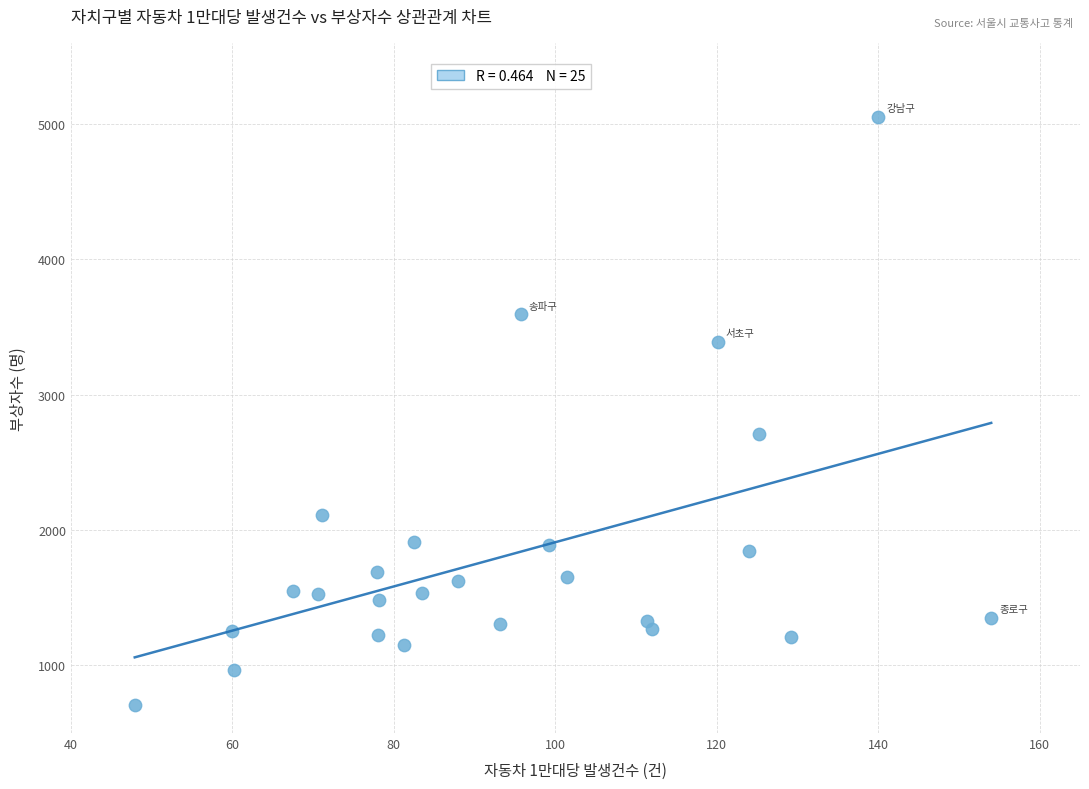

What is the range of Y values (max minus min)?

4347